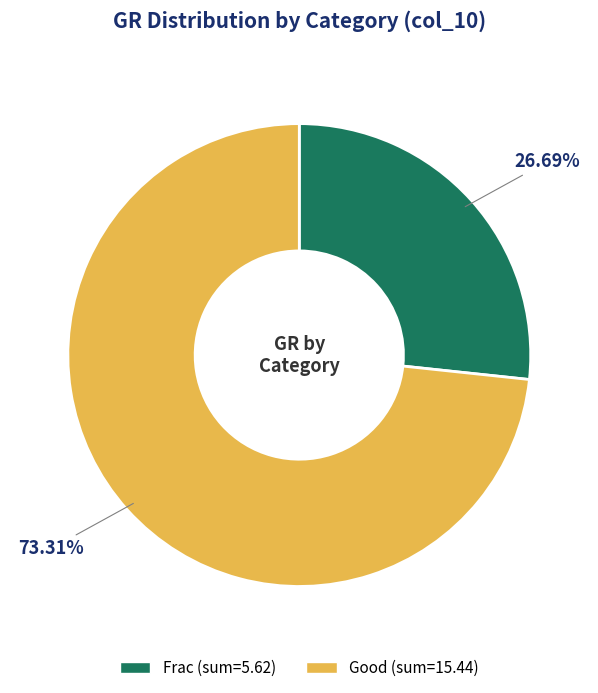

Rank the categories by value from lowest to highest.

Frac, Good